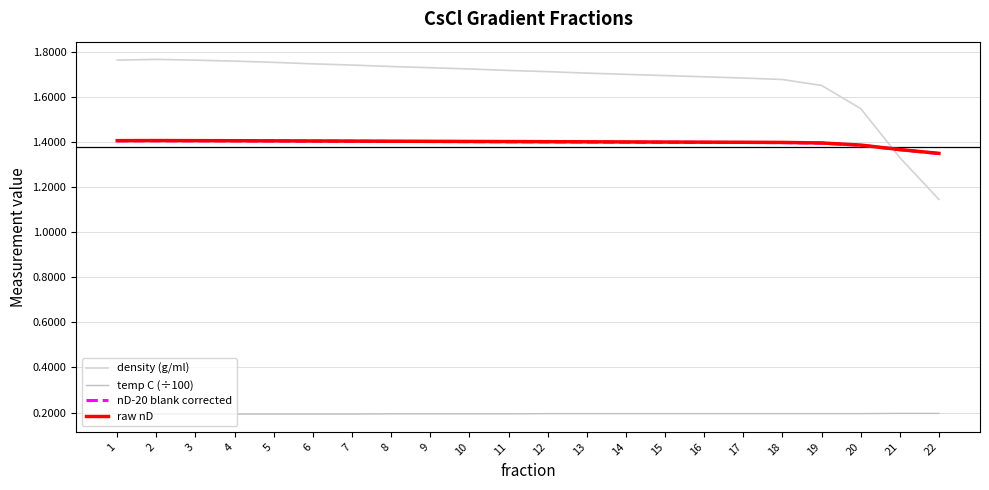

At which category is the sum across all series the highest?

2